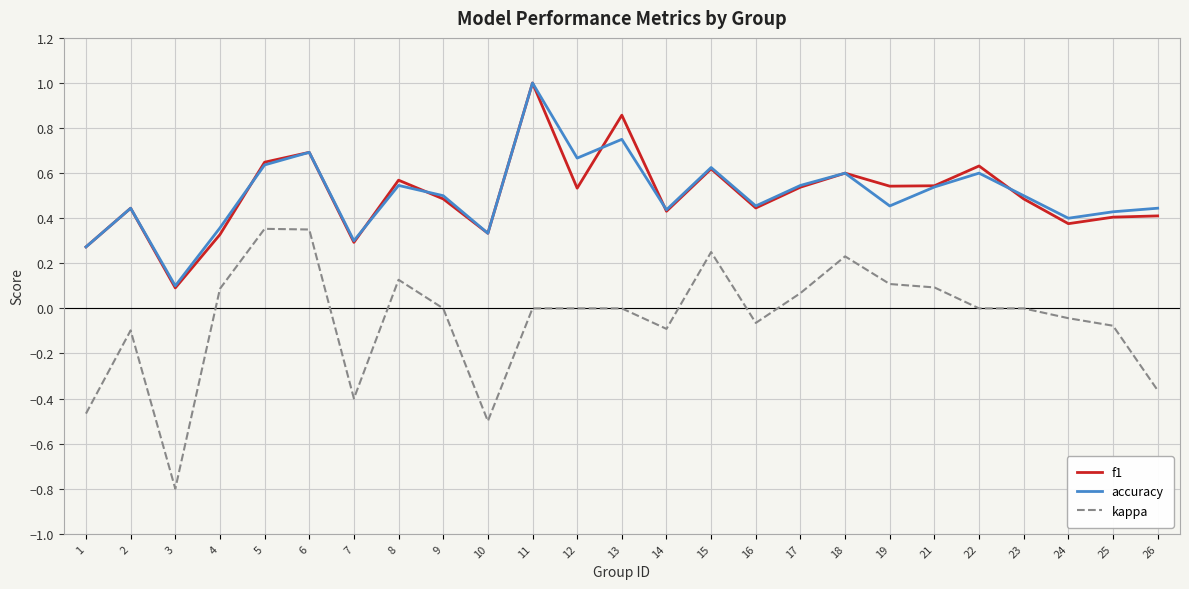

Does the chart have visible grid lines?

Yes